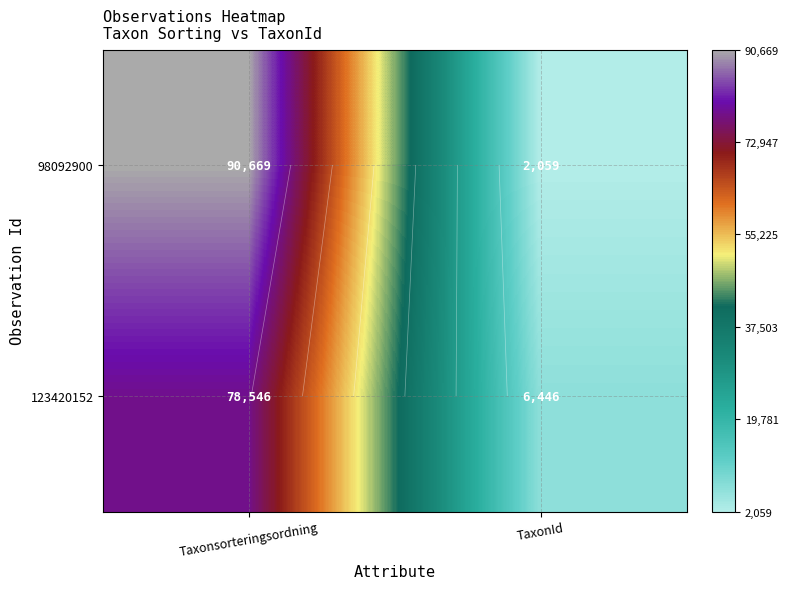

True or false: 98092900 has a value of 2059 at TaxonId.

True